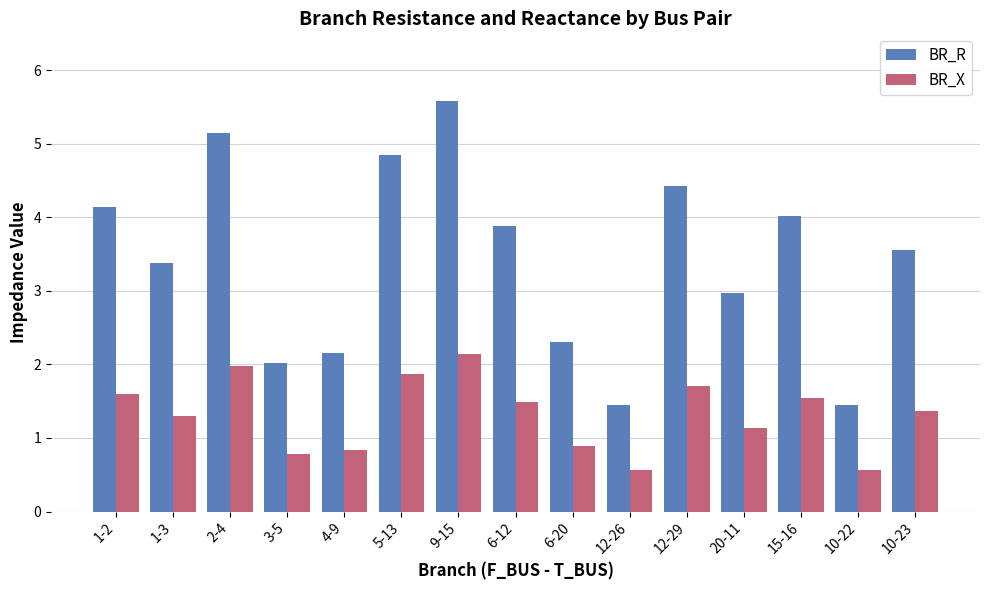

What are all the series names shown in the legend?

BR_R, BR_X